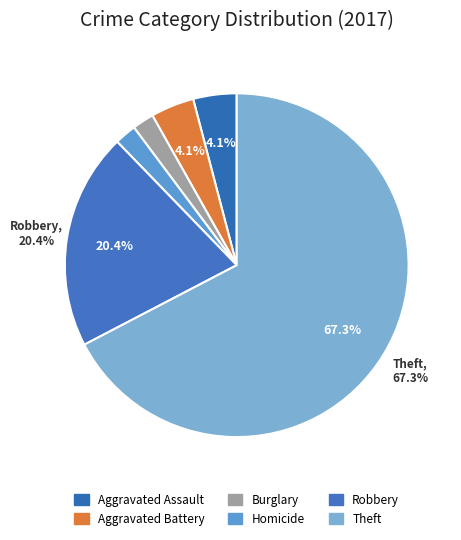

Which category has the biggest portion of the pie?

Theft